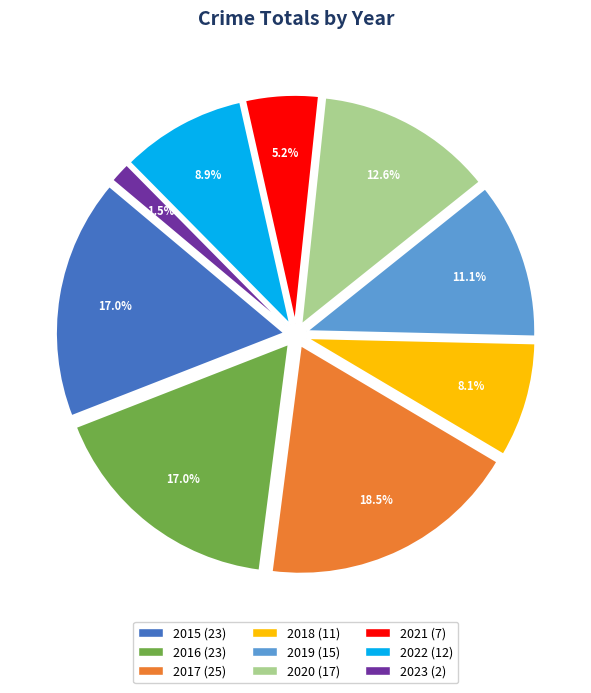

To the nearest percent, what portion does 2015 represent?

17%